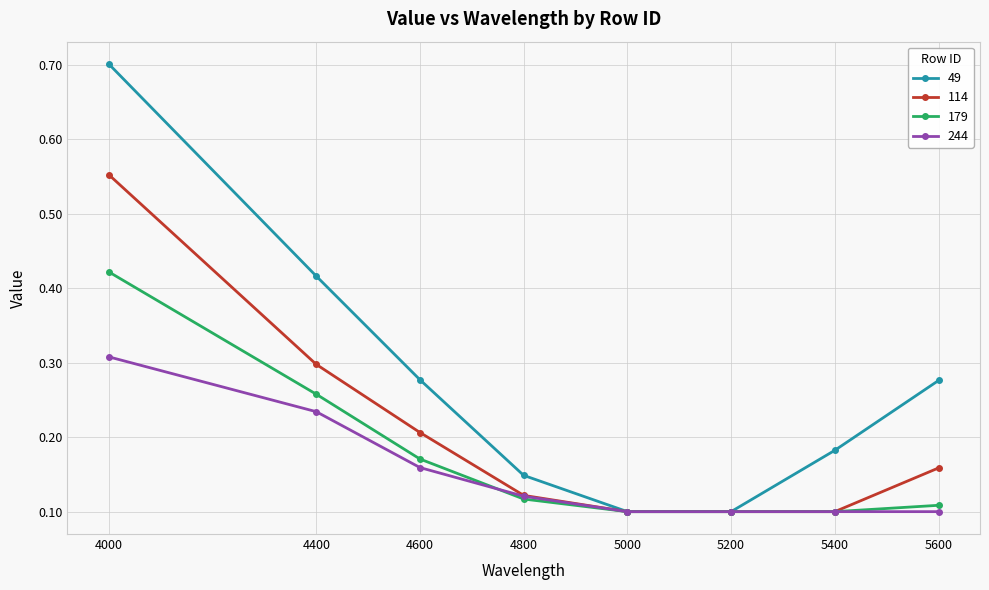

The value of 244 at 5400 is 0.0. True or false?

False